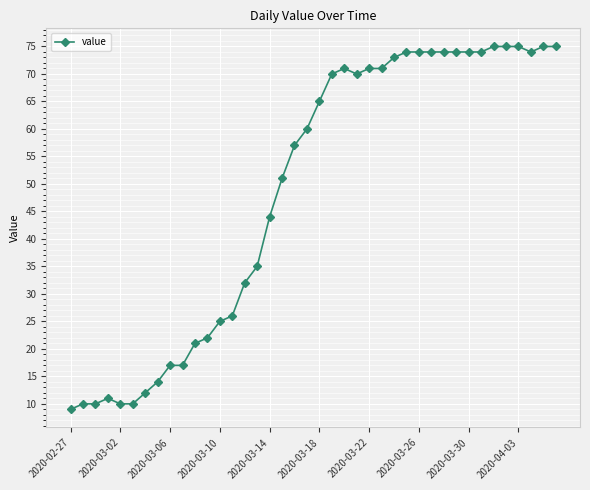

Does the chart have visible grid lines?

Yes